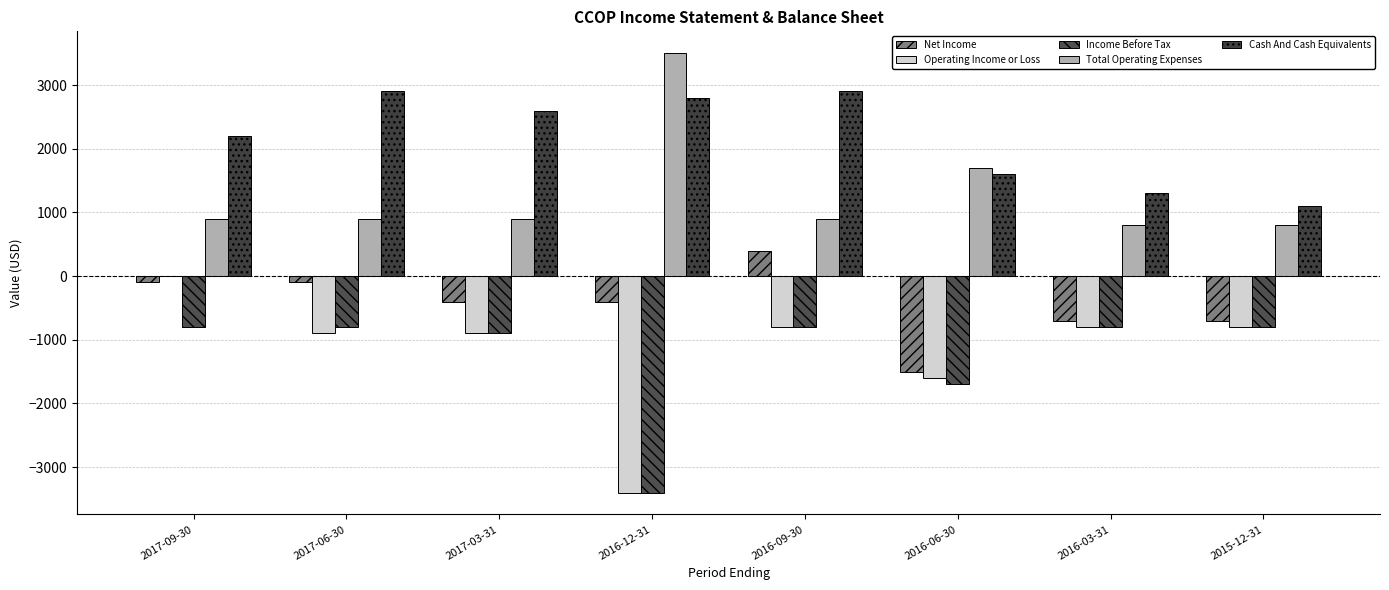

Does the chart contain stacked bars?

No